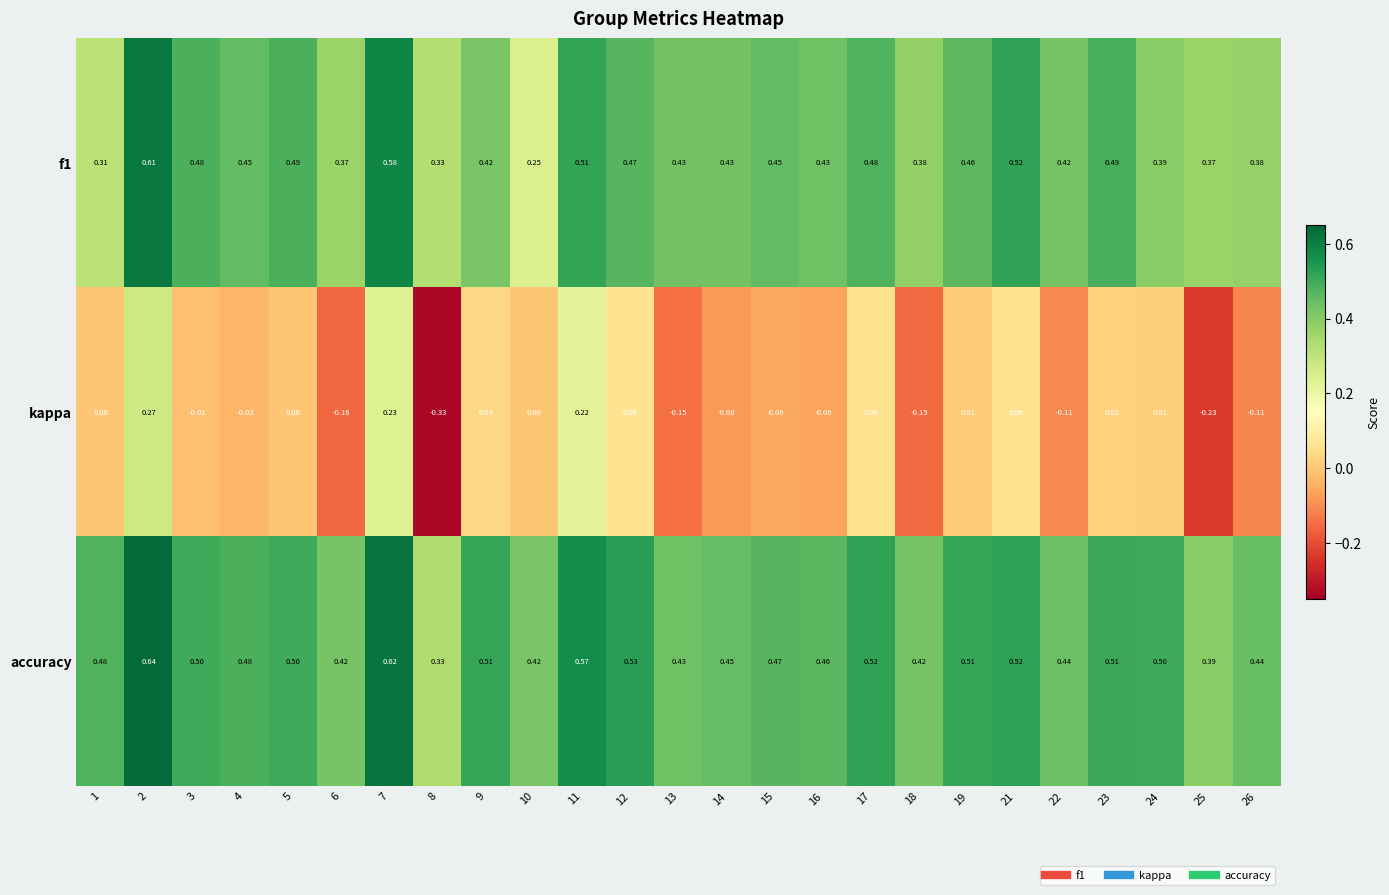

Is the value of accuracy at 1 greater than the value of f1 at 22?

Yes